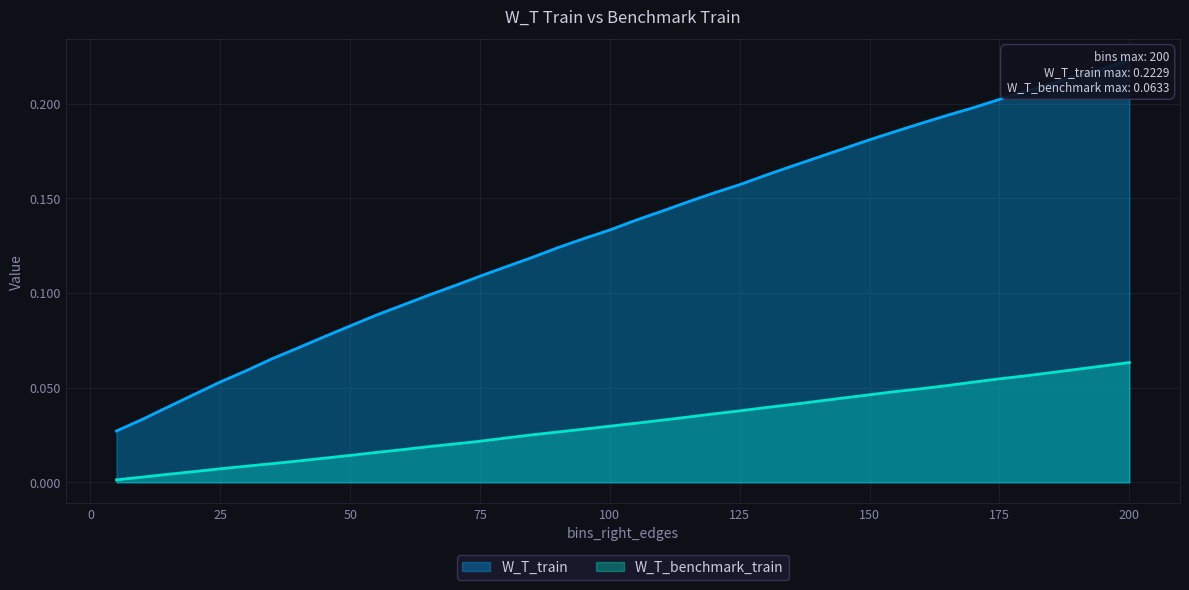

What is the highest value of the W_T_train series?

0.2